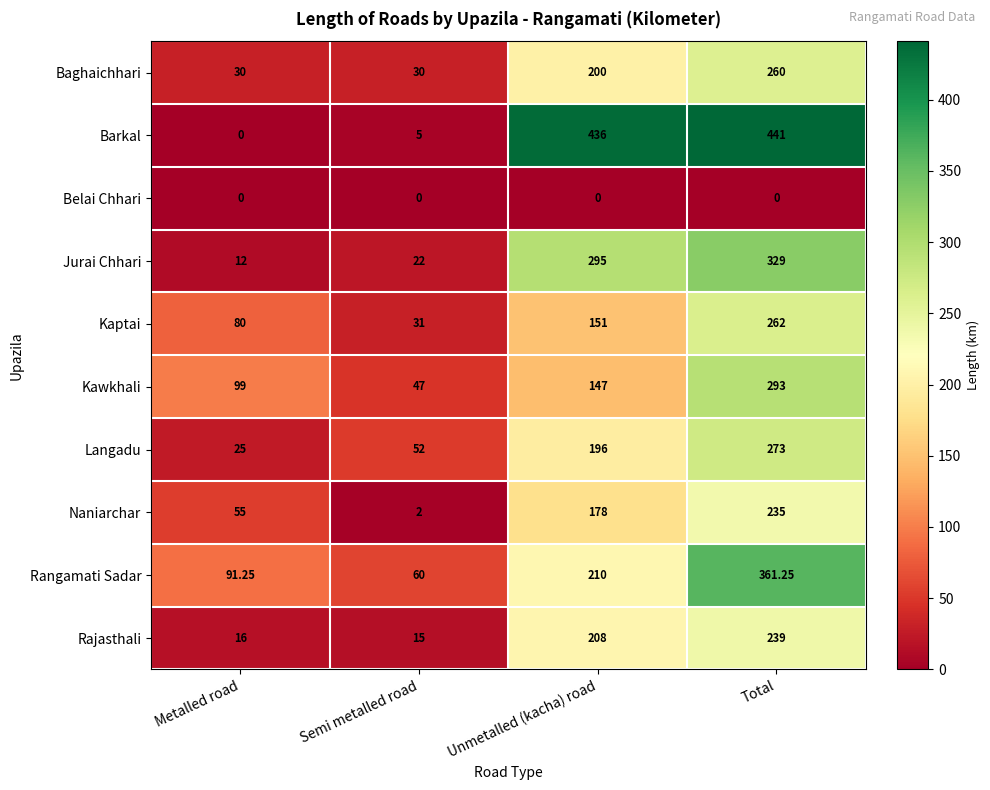

At which label does Naniarchar reach its peak?

Total